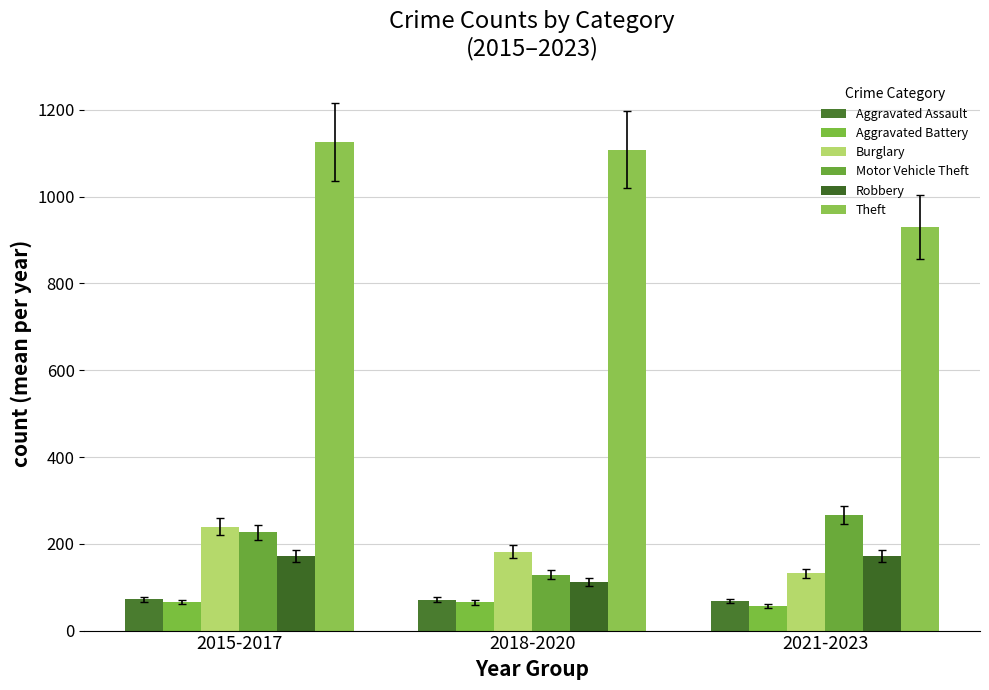

At which category does the chart reach its peak across all series?

2015-2017